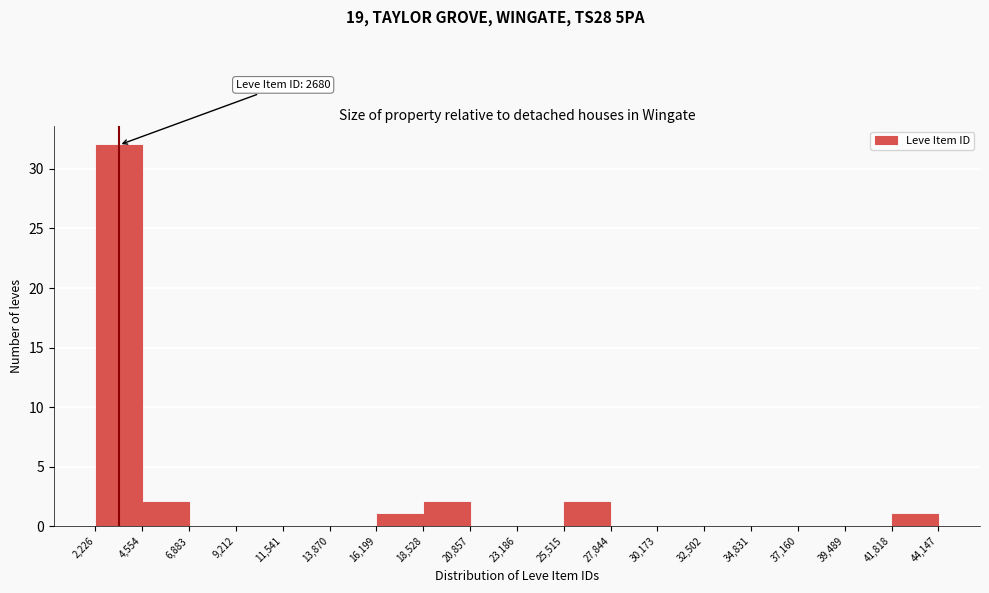

Over which range of the x-axis is the bar tallest?

2,226 to 4,554